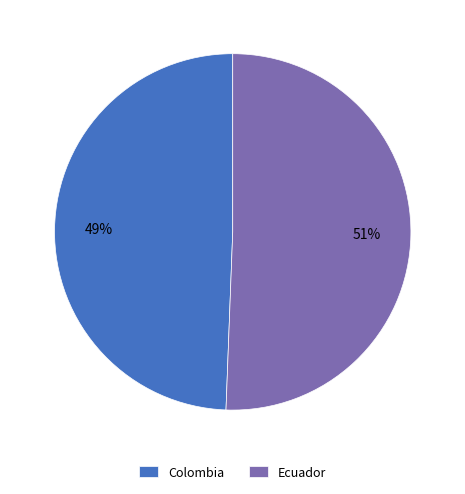

What is the ratio of the value at Ecuador to the value at Colombia?

1.0